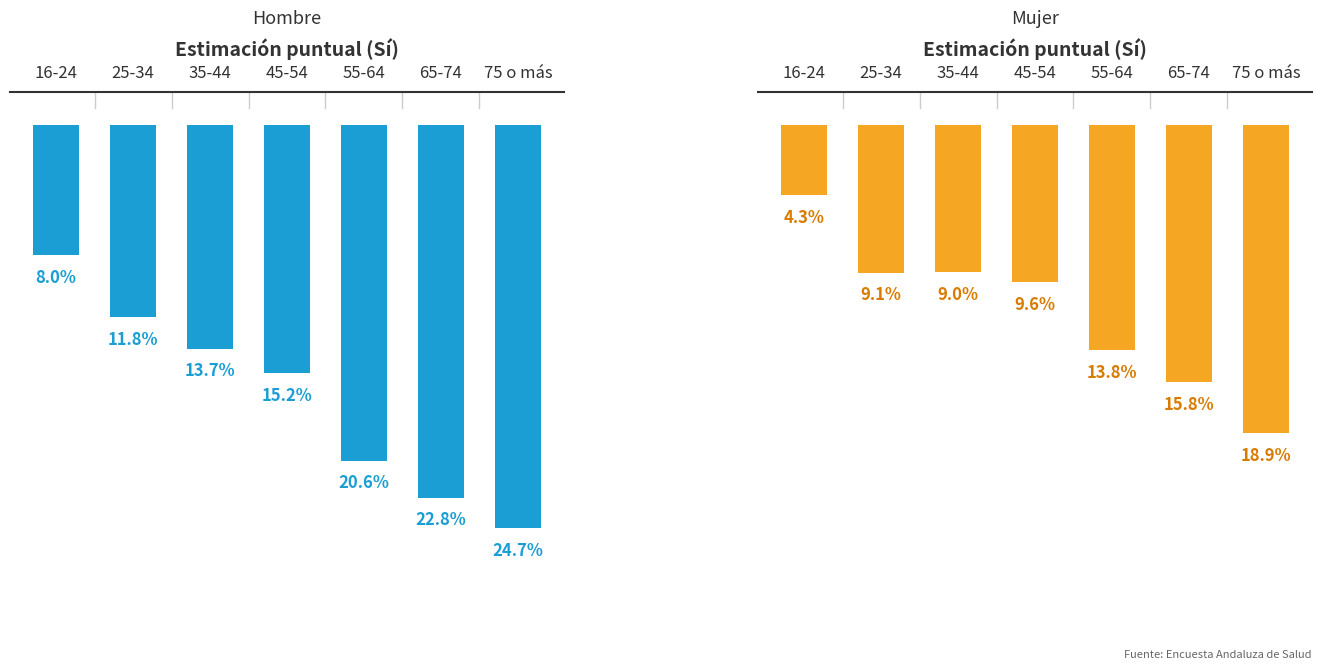

The chart shows a value of -0.3 at 65-74. True or false?

False